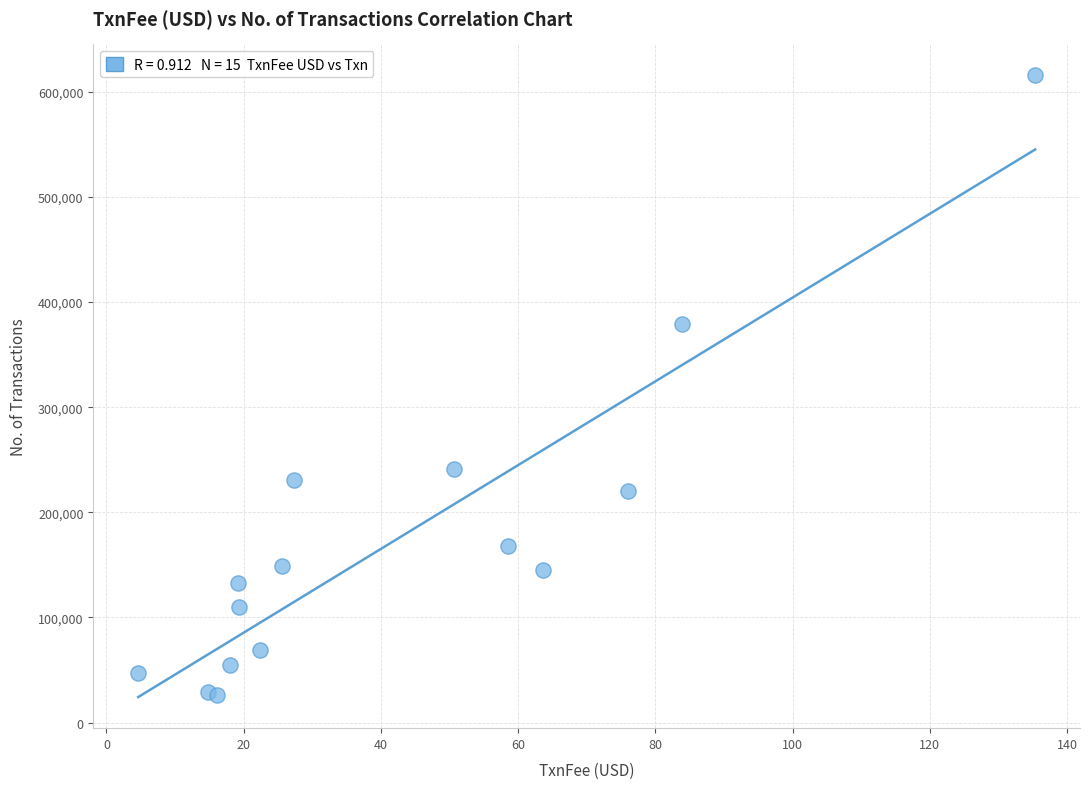

What Y value in the scatter plot is closest to 320839?

378952